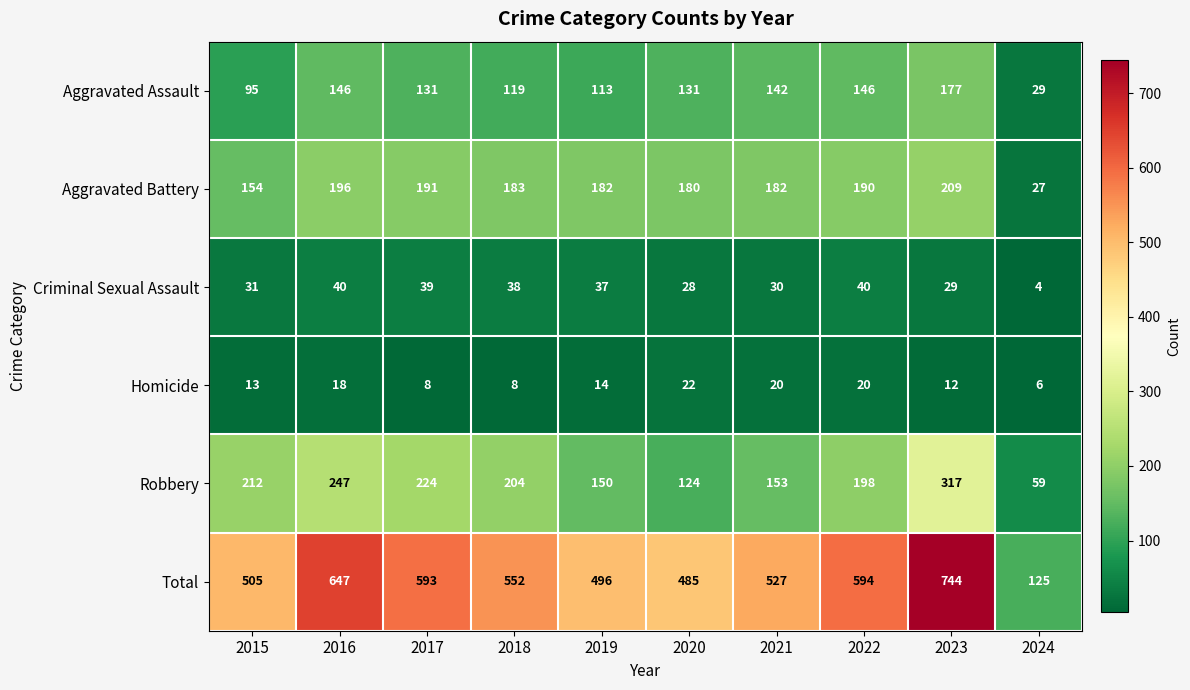

What is the difference between the Robbery values at 2021 and 2017?

71